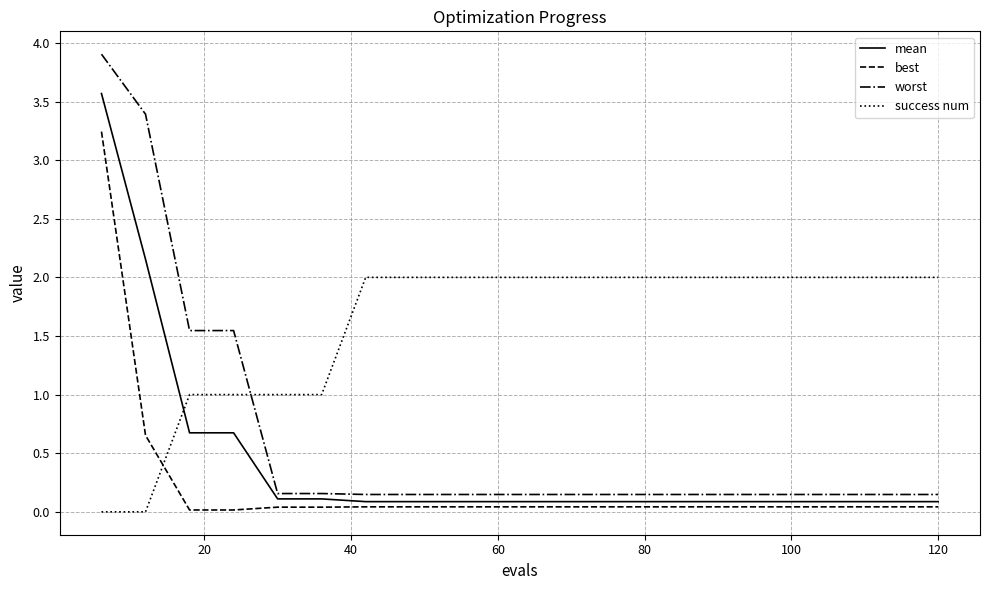

What is the sum of all mean values?

8.5